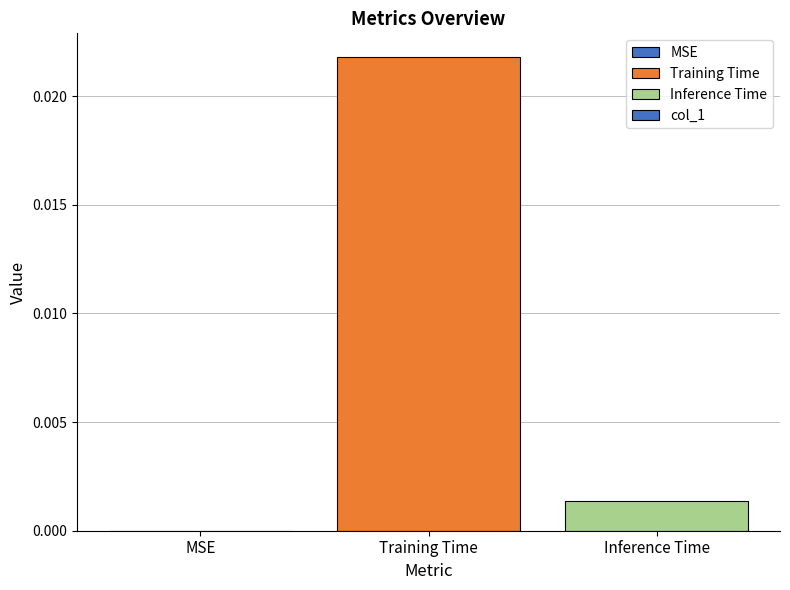

Are the bars horizontal?

No